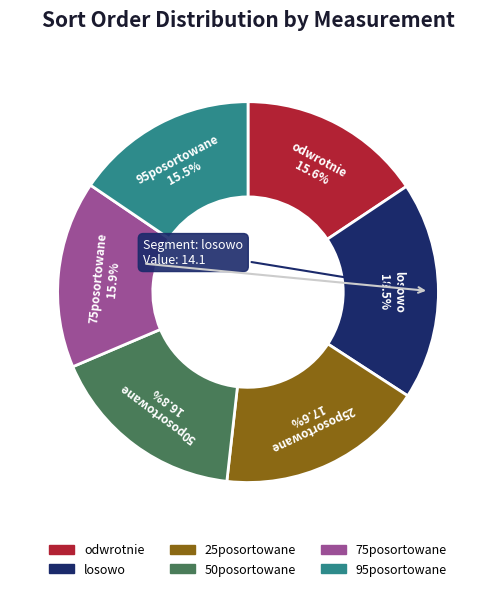

Is there any slice that represents more than half of the pie?

No